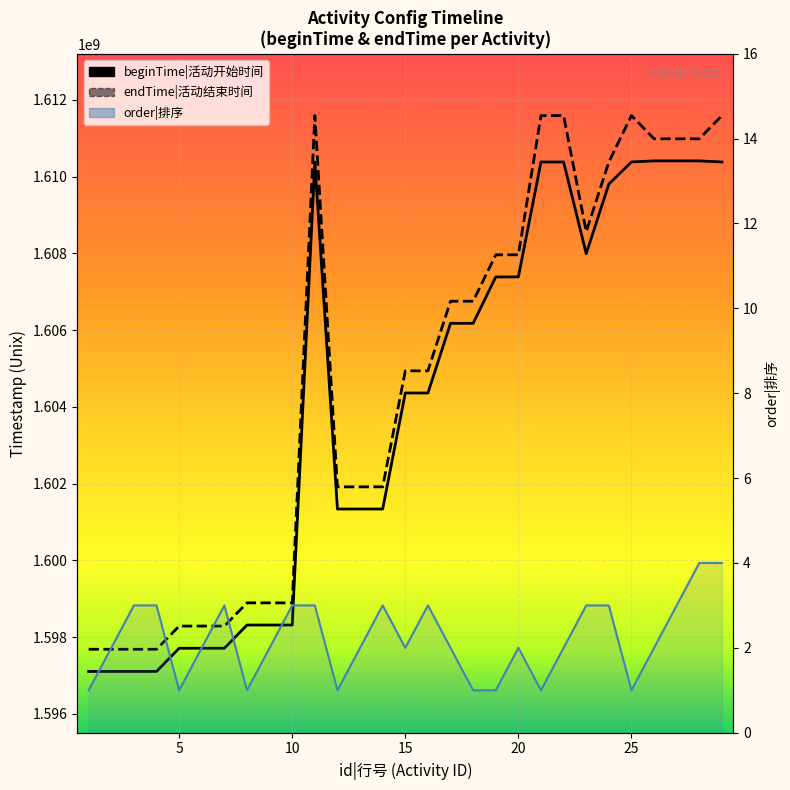

What is the lowest value of the order series?

1